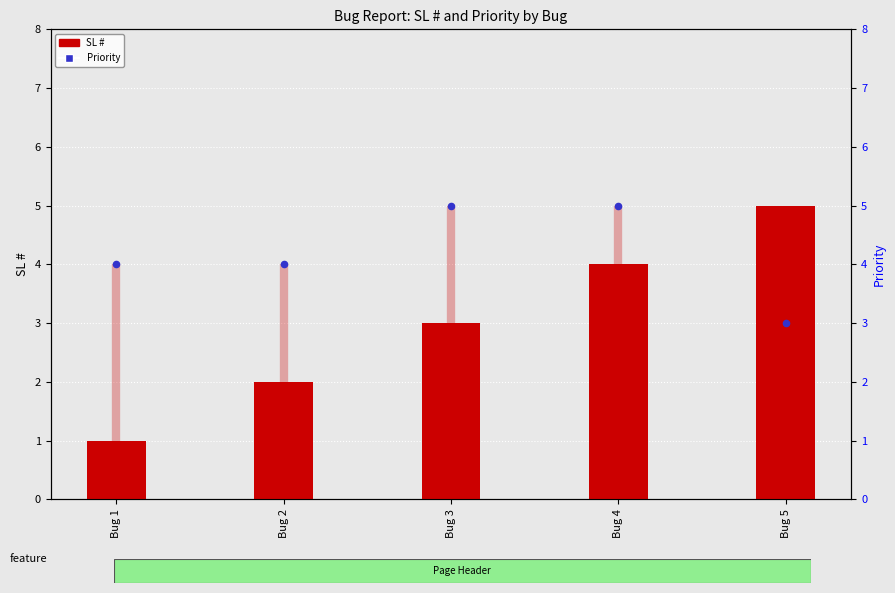

What is the total value across all series at Bug 4?

9